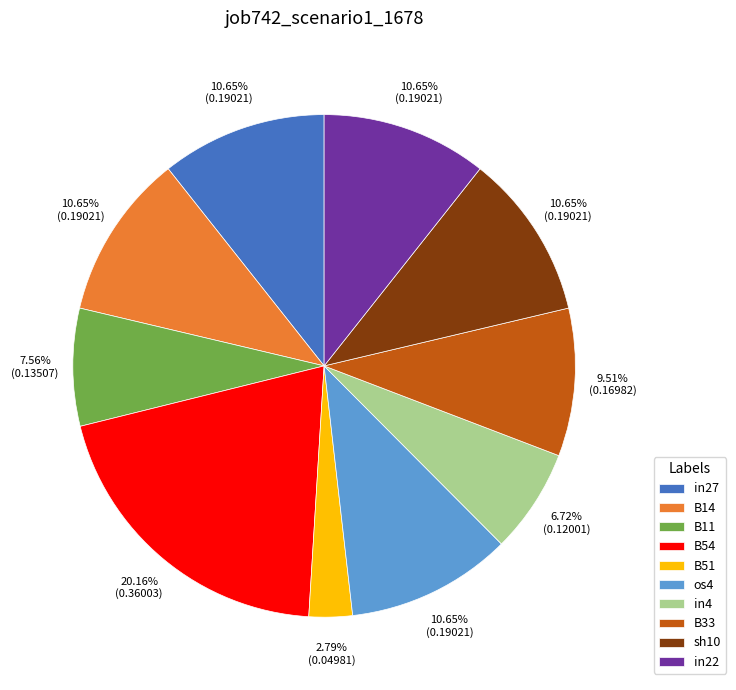

The sh10 slice represents 11% of the pie. True or false?

True